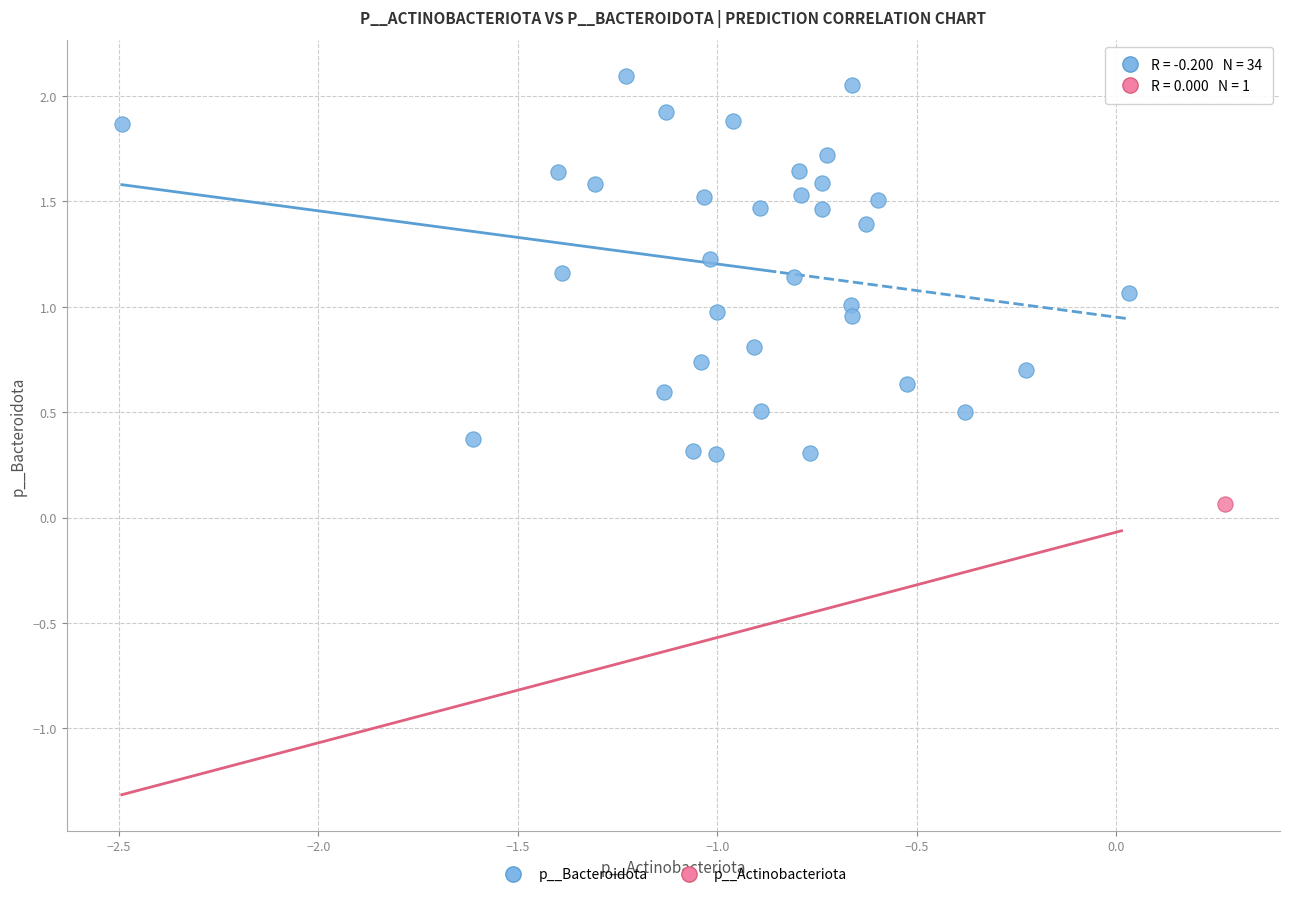

What are all the series names shown in the legend?

p__Bacteroidota, p__Actinobacteriota